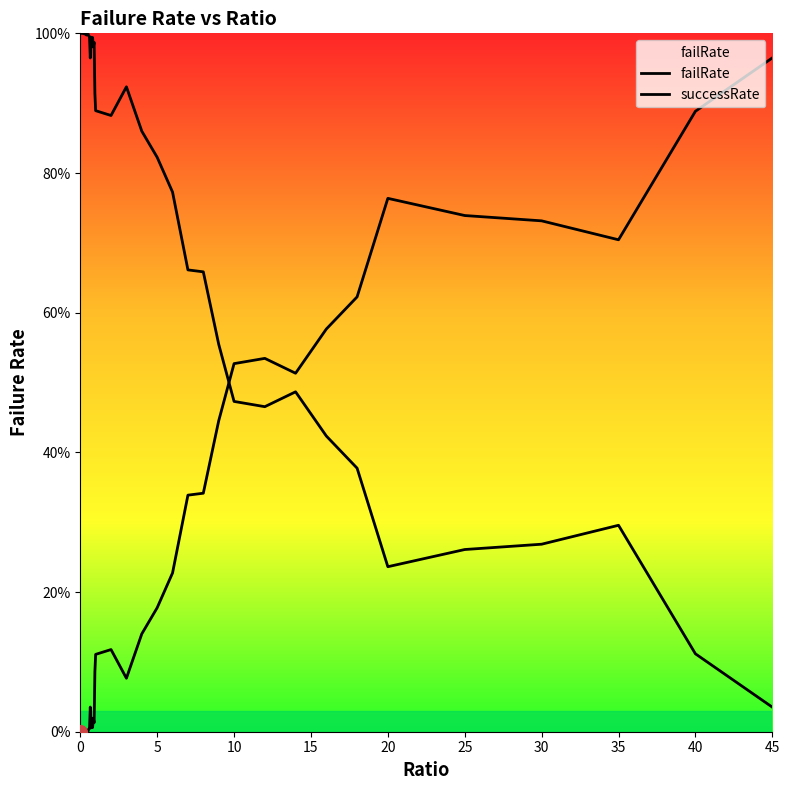

Does the chart display data point markers on the line(s)?

No